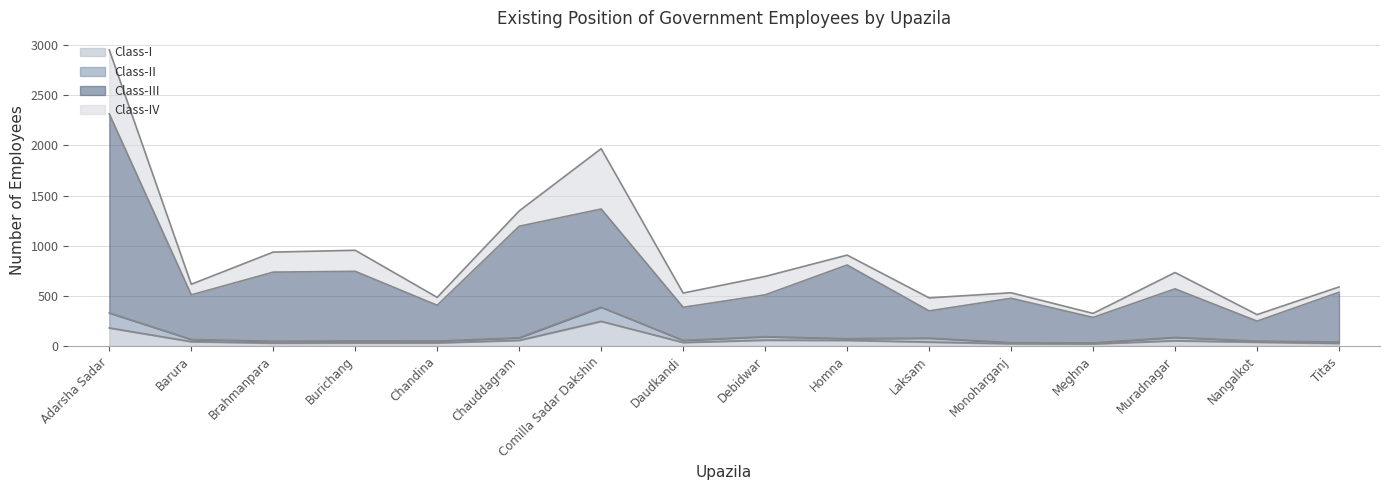

Which series has the largest total across all categories?

Class-III